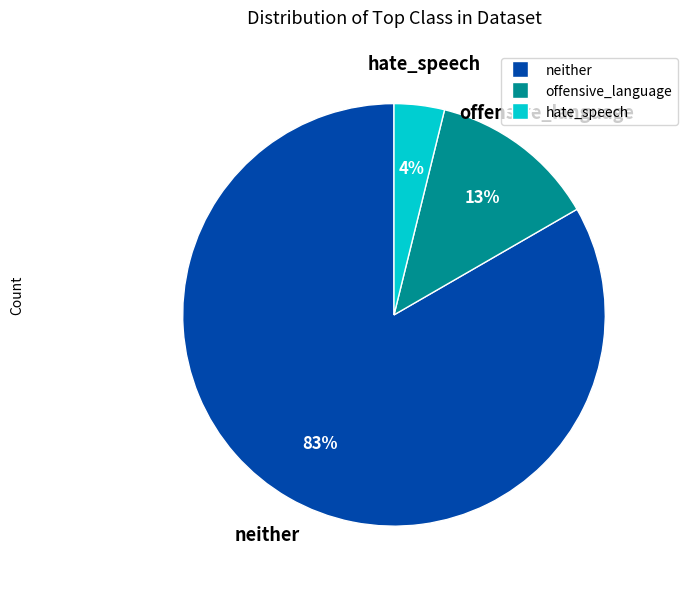

Is there any slice that represents more than half of the pie?

Yes